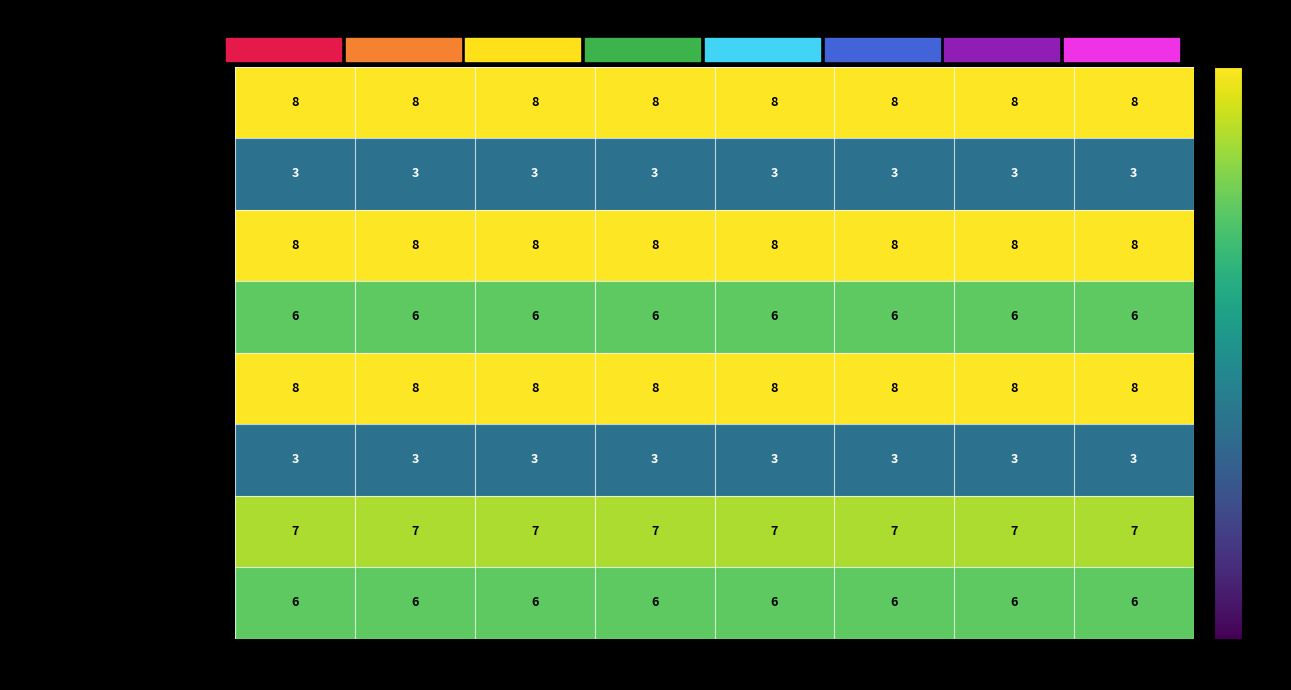

What is the sum of the Electrical Sciences values at ME111 and ME110?

16